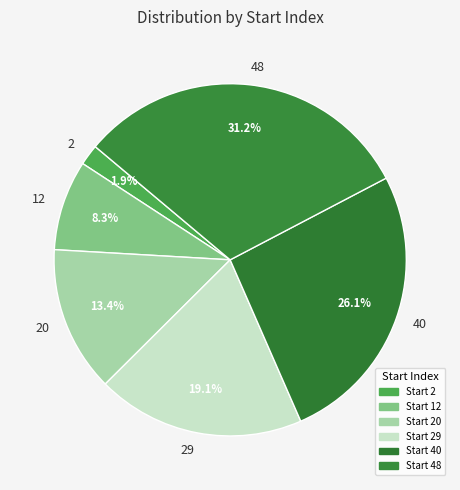

What is the largest slice in the pie chart?

48